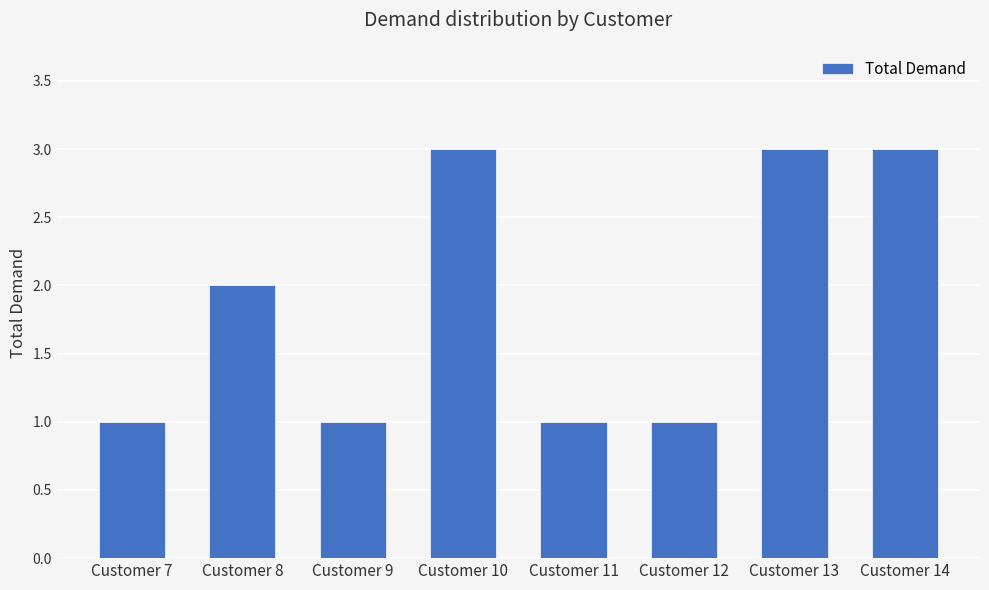

What is the maximum value shown in the chart?

3